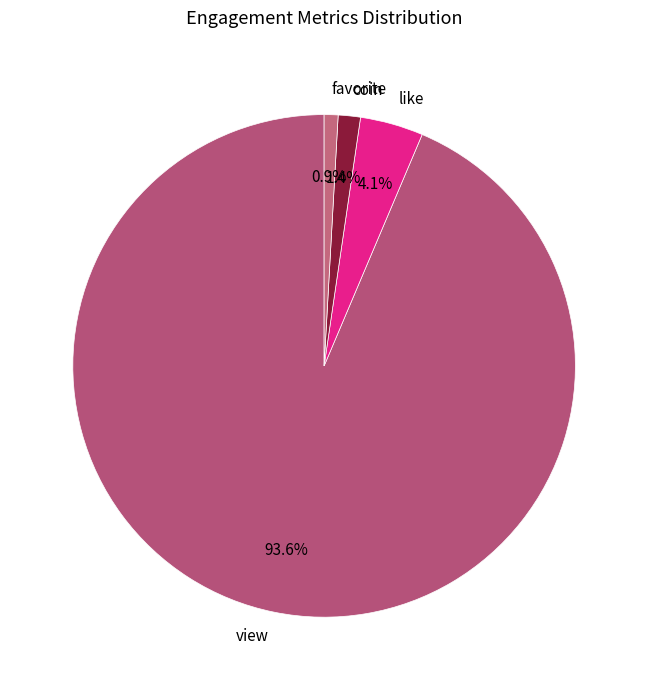

How much of the chart is everything except like?

95.9%